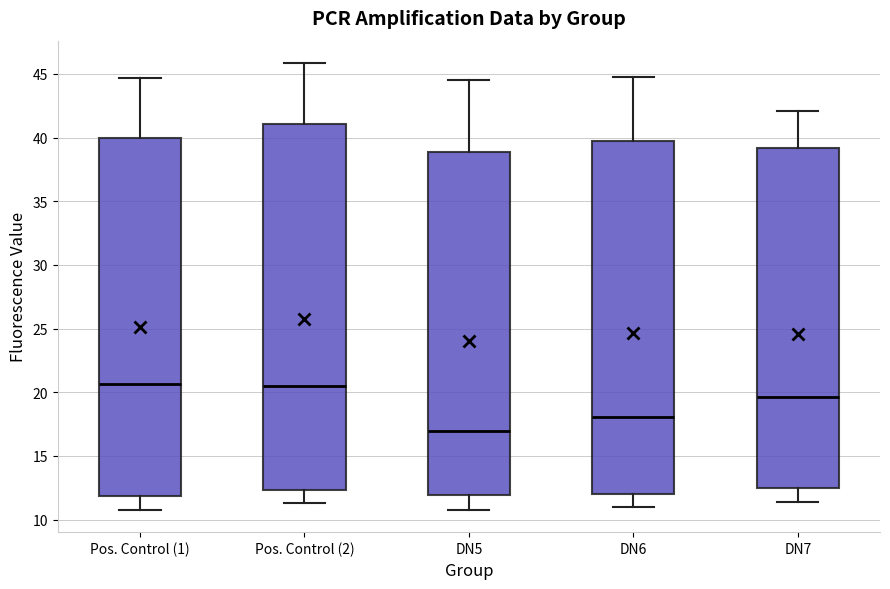

Reading left to right, transcribe this box plot: for each box, give where its median line is, the range the box spans, and where its two whiskers end, as read against the y-axis. The values are not printed on the chart, so give them approximately, as read against the axis.

Pos. Control (1): median 20.5, box 12.0 to 40.0, whiskers 11.0 to 44.5
Pos. Control (2): median 20.5, box 12.5 to 41.0, whiskers 11.5 to 46.0
DN5: median 17.0, box 12.0 to 39.0, whiskers 11.0 to 44.5
DN6: median 18.0, box 12.0 to 39.5, whiskers 11.0 to 45.0
DN7: median 19.5, box 12.5 to 39.0, whiskers 11.5 to 42.0